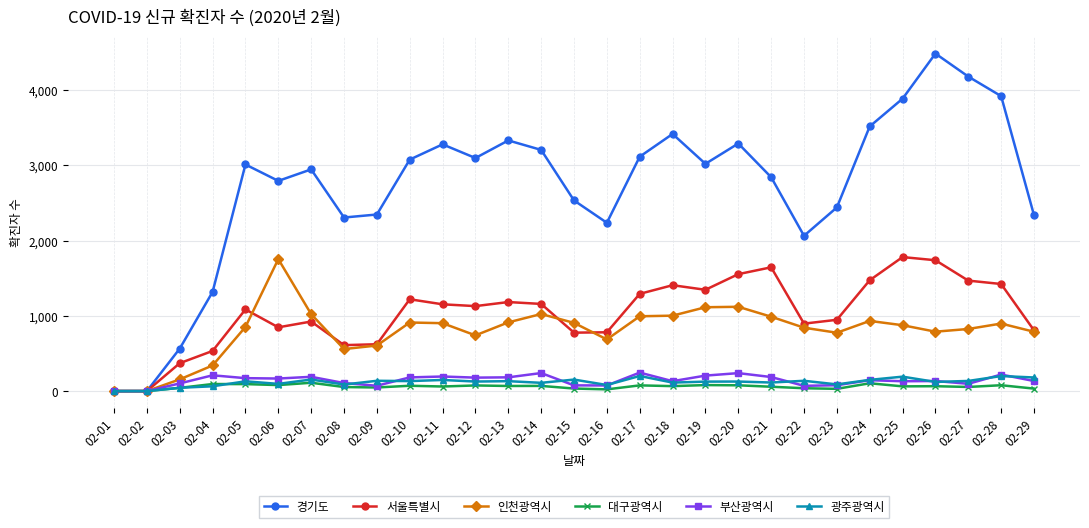

Rank the series at 02-13 from lowest to highest value.

대구광역시, 광주광역시, 부산광역시, 인천광역시, 서울특별시, 경기도